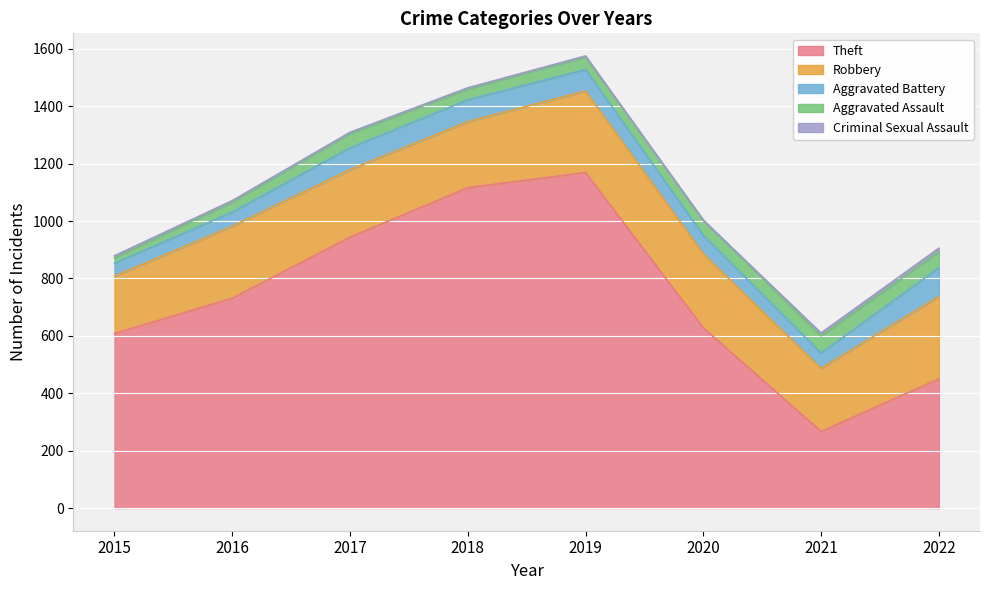

True or false: Theft has a value of 2050 at 2019.

False